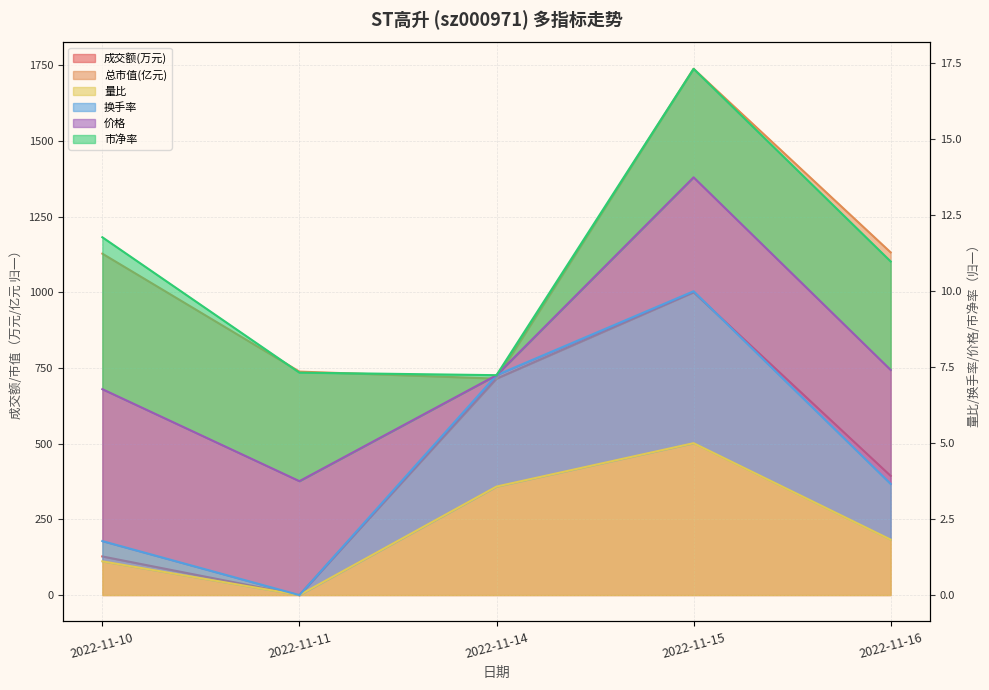

Which series has the widest spread of values?

成交额(万元)